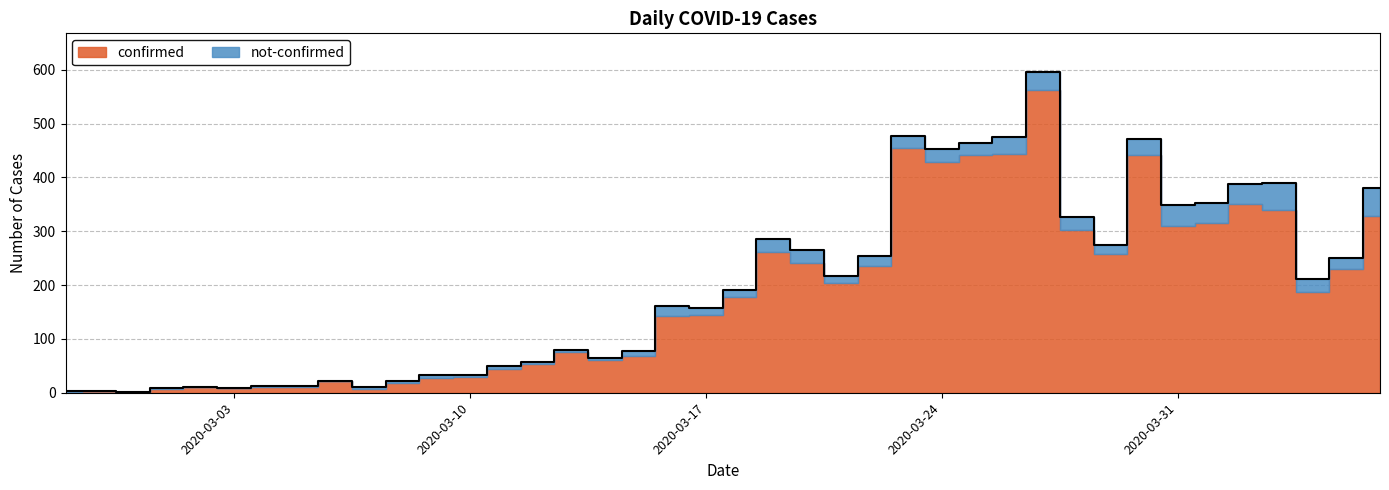

Where is the first local maximum?

2020-03-02